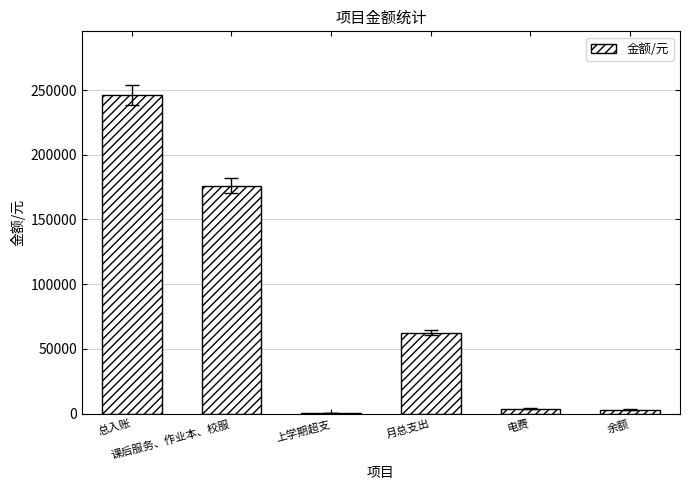

Are the bars horizontal?

No